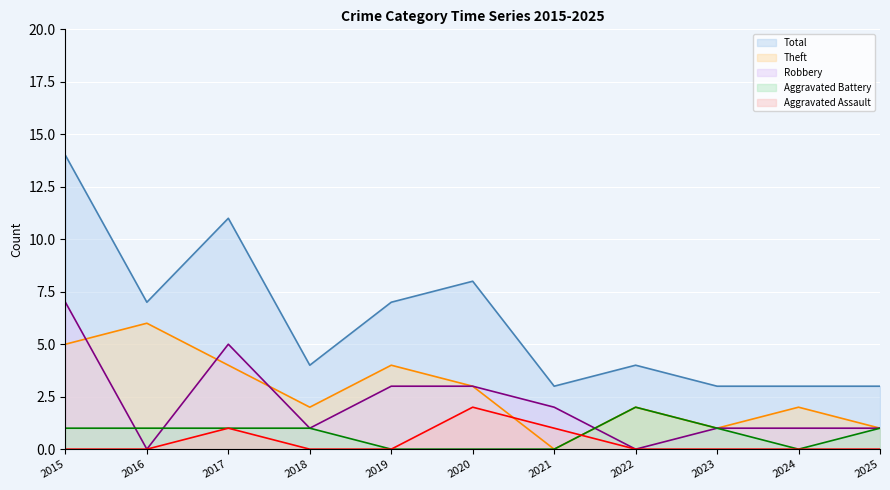

Count the number of categories in the chart.

11